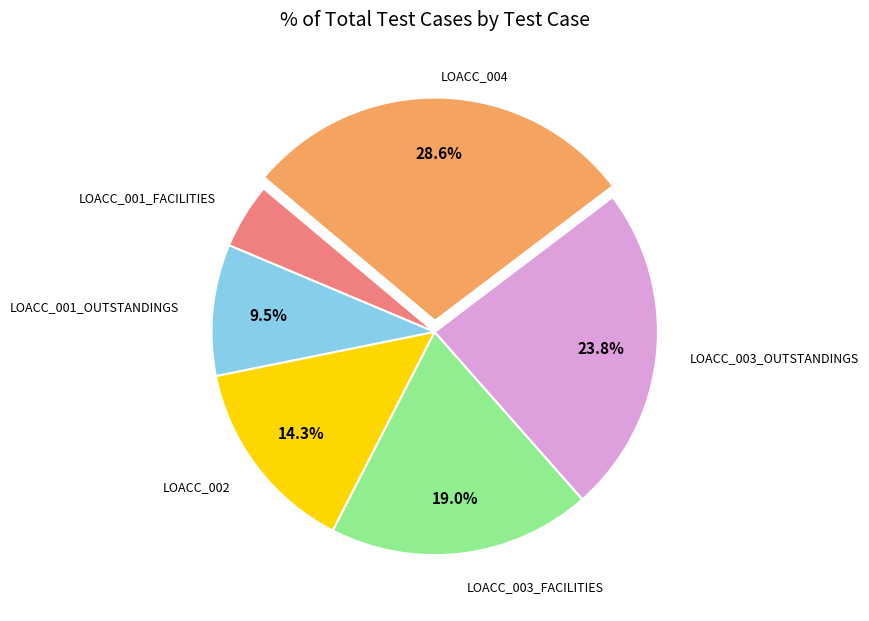

Is there a majority slice in this chart?

No